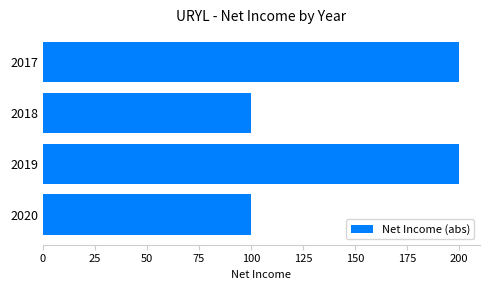

What is the change in value from 2019 to 2018?

-100